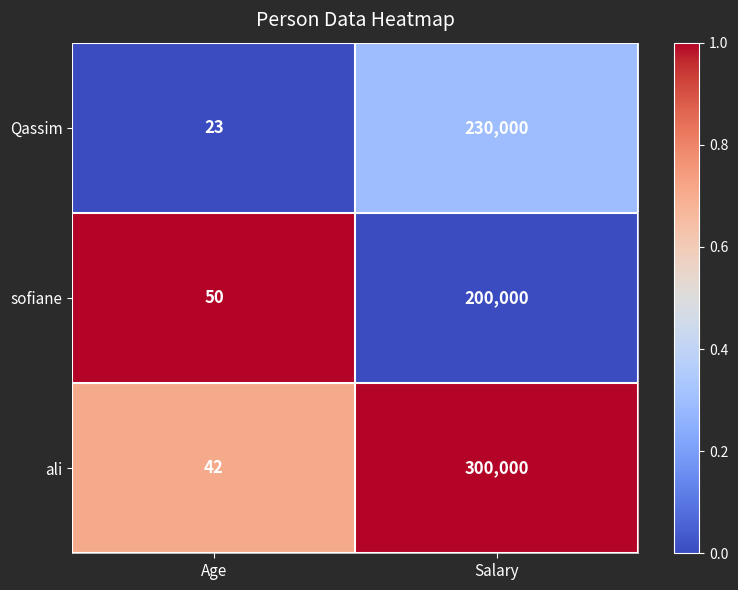

Rank the series by their average value, from highest to lowest.

ali, Qassim, sofiane